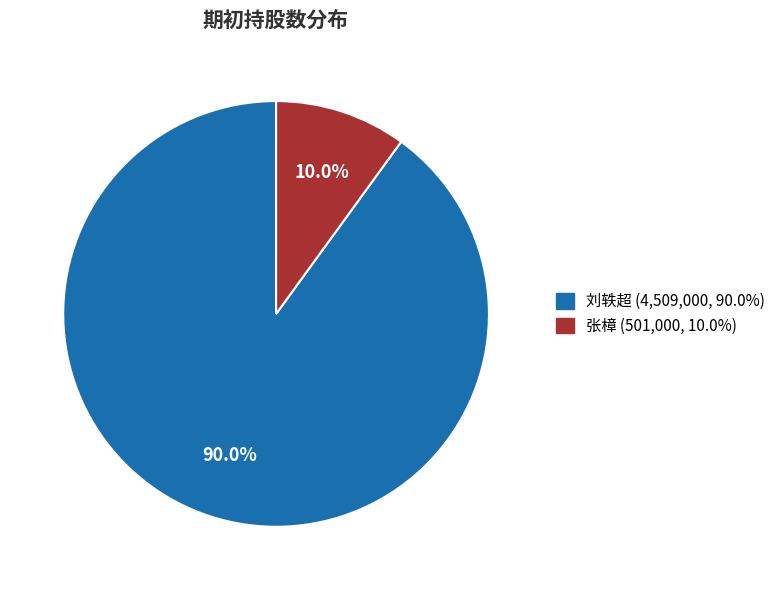

Which category has the smallest portion of the pie?

张樟